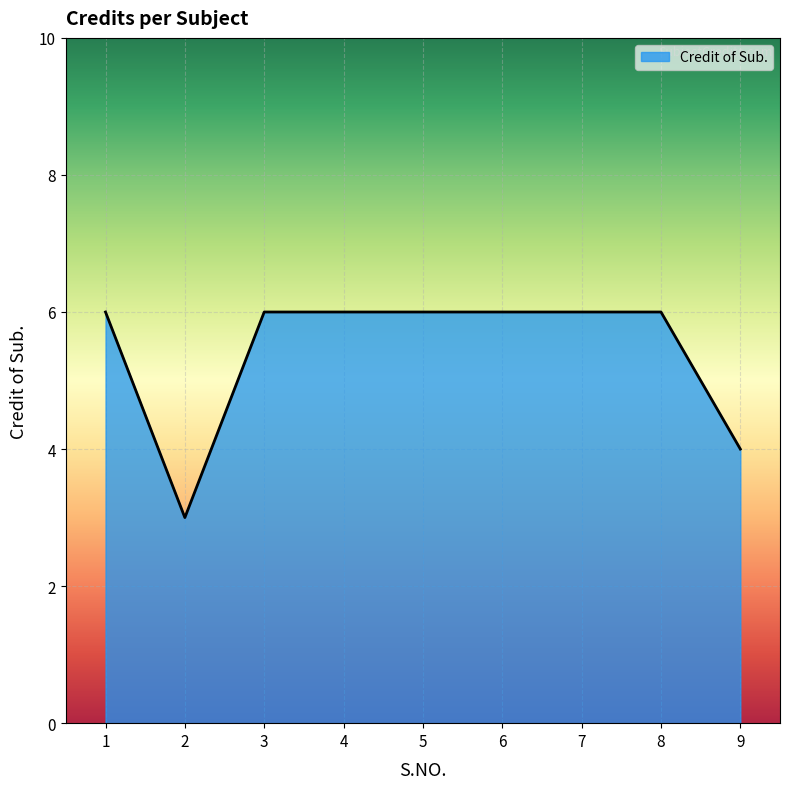

What is the sum of all values?

49